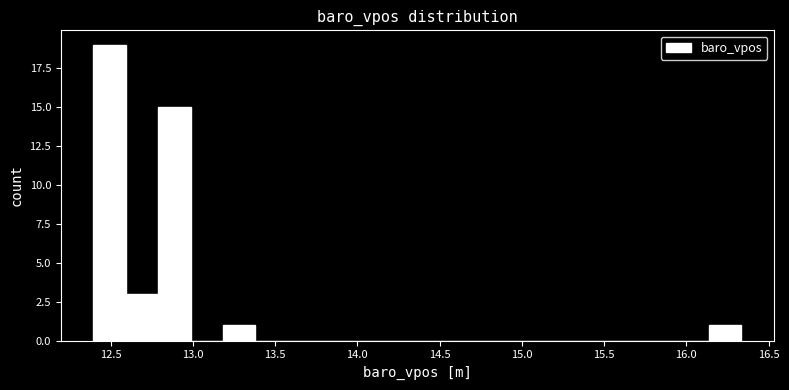

Around what value on the x-axis is the tallest bar? Give the approximate position of its centre, as read against the axis.

12.50